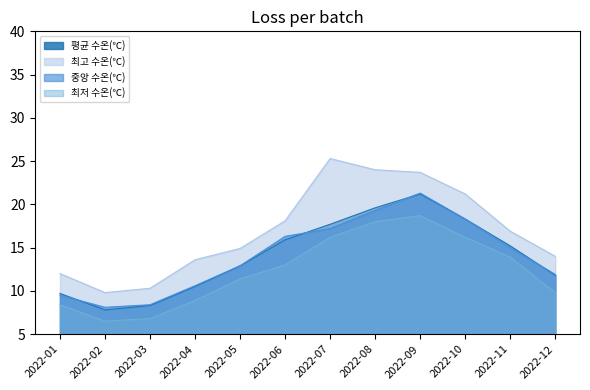

Which series has the largest range (max minus min)?

최고 수온(℃)